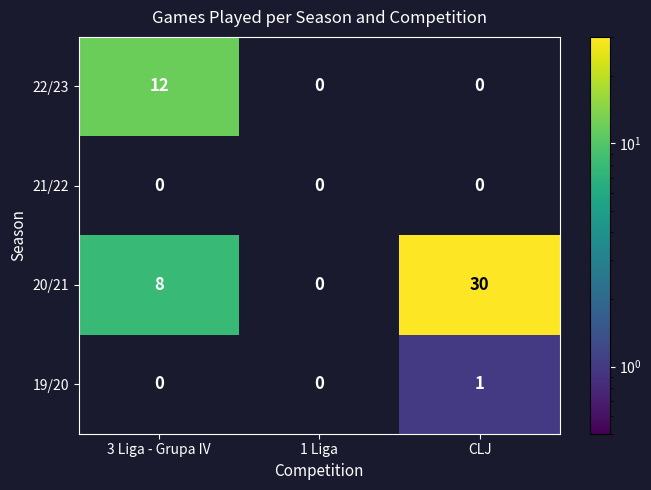

How many values in 20/21 are above zero?

2